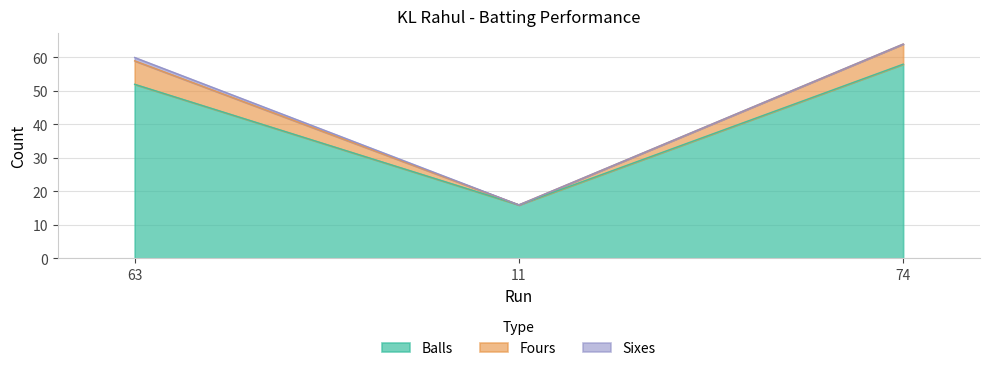

Reading left to right, list all the values displayed in this chart.

Balls: 52	16	58
Fours: 7	0	6
Sixes: 1	0	0